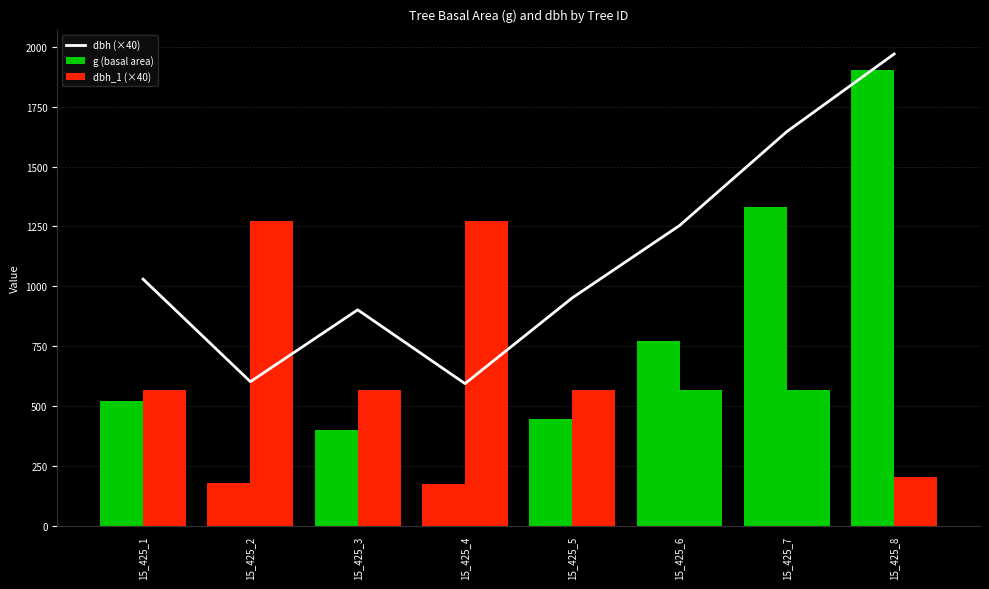

Between 15_425_5 and 15_425_7, which series saw the biggest shift?

g (basal area)